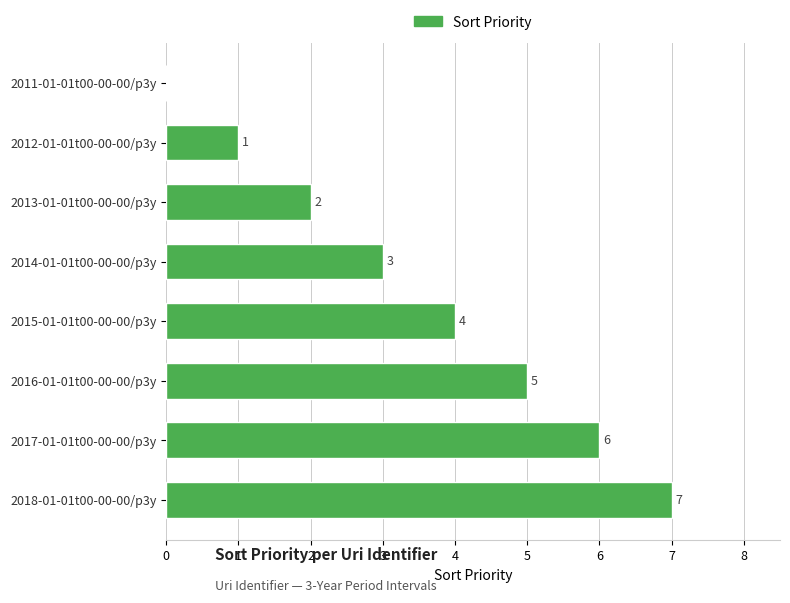

Which label corresponds to the largest value in the chart?

2018-01-01t00-00-00/p3y